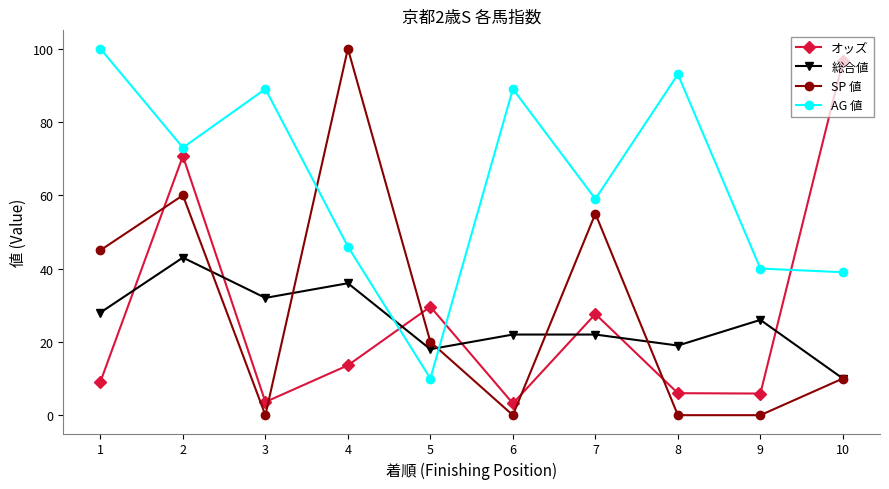

Does the chart display data point markers on the line(s)?

Yes